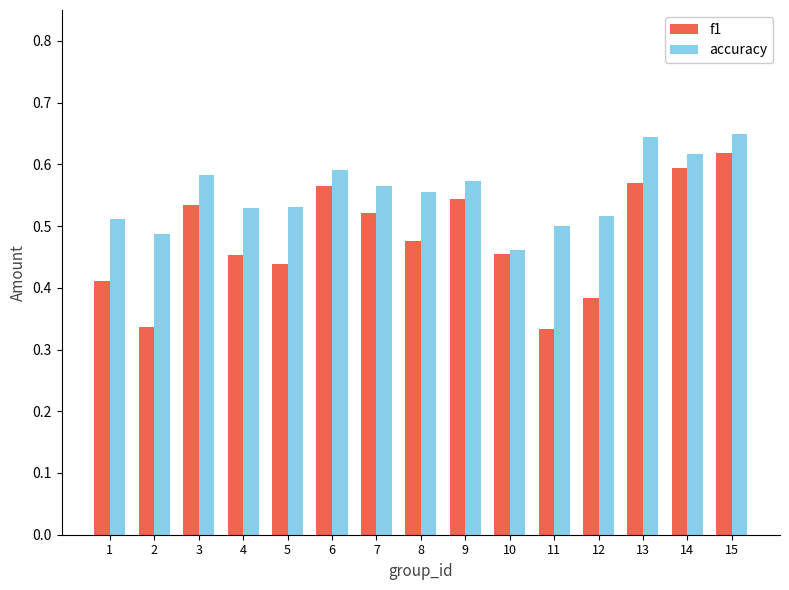

What is the sum of all f1 values?

7.2